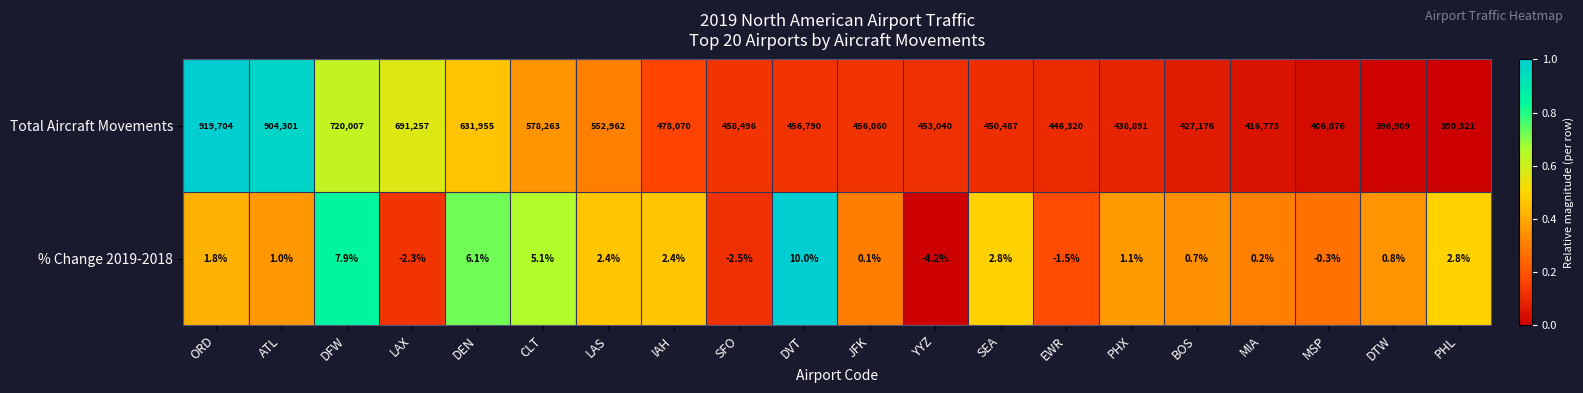

How many categories are shown in the chart?

20